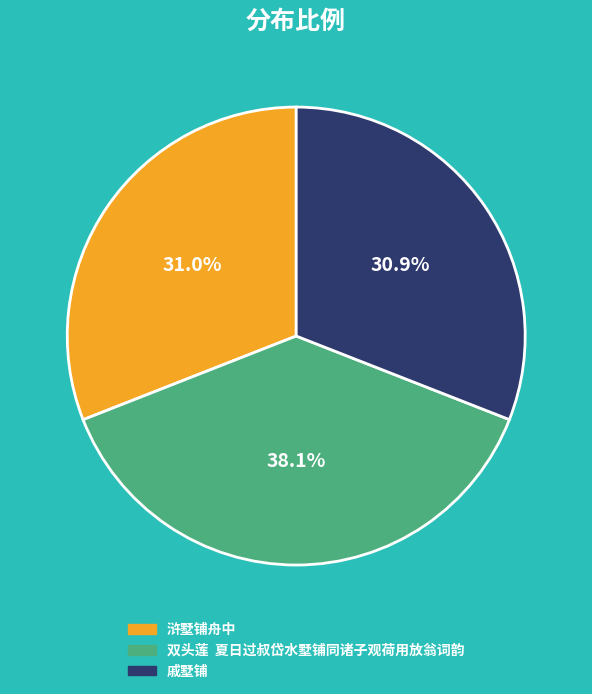

What portion of the pie excludes 戚墅铺?

69.1%